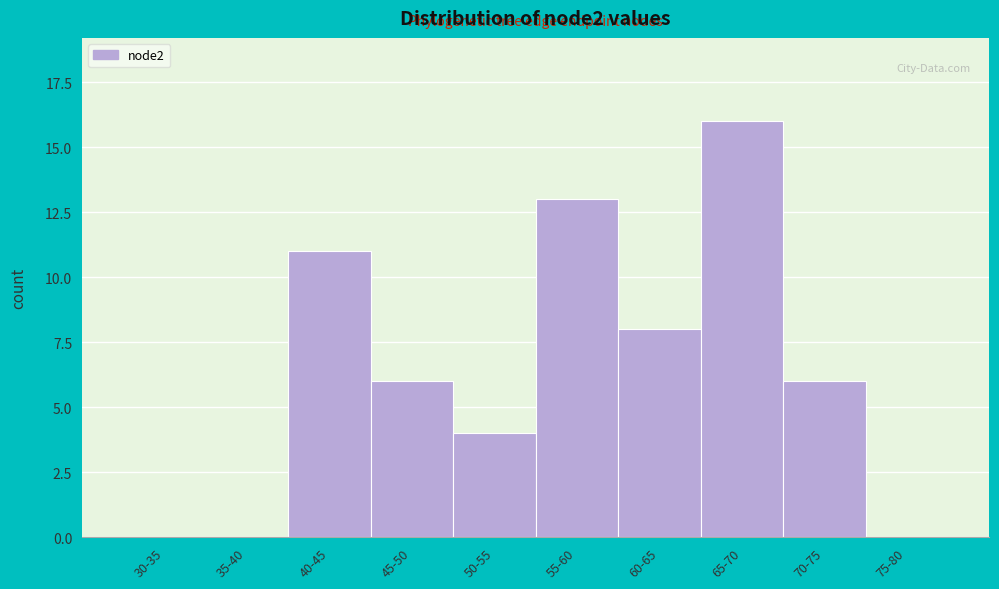

Reading right to left, what are all the values shown in this chart?

75-80=0	70-75=6	65-70=16	60-65=8	55-60=13	50-55=4	45-50=6	40-45=11	35-40=0	30-35=0